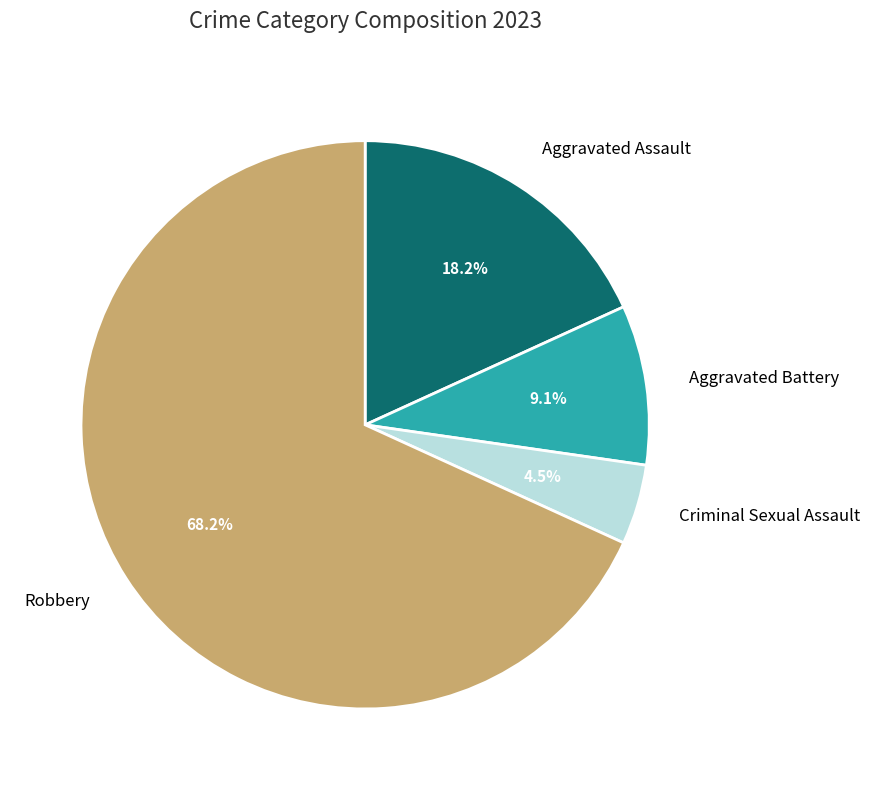

Is the sum of Criminal Sexual Assault and Aggravated Battery greater than half?

No